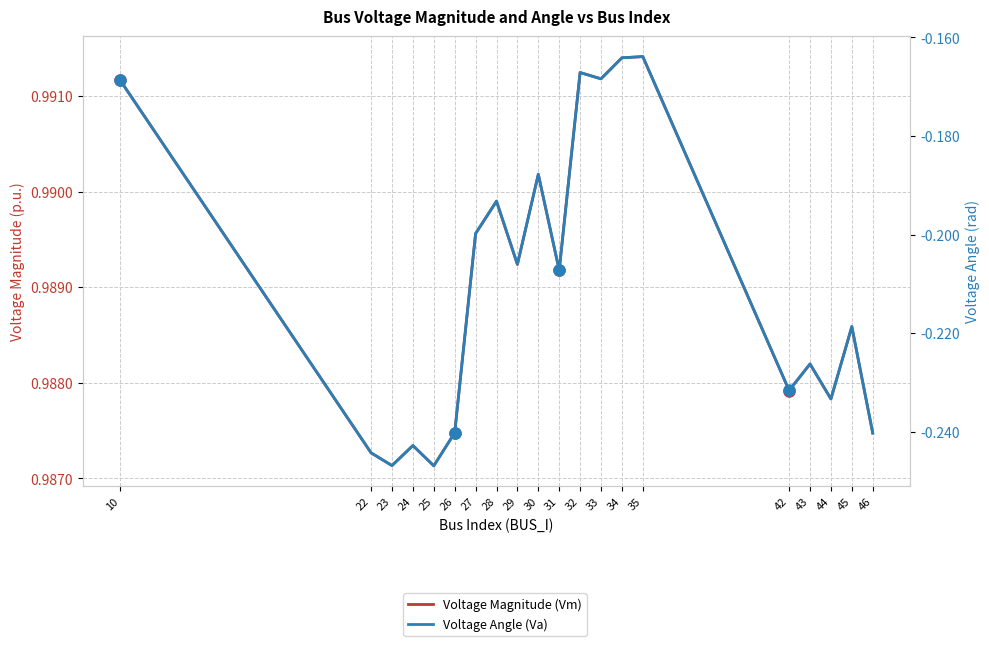

True or false: Voltage Angle (Va) and Voltage Magnitude (Vm) intersect in this chart.

False